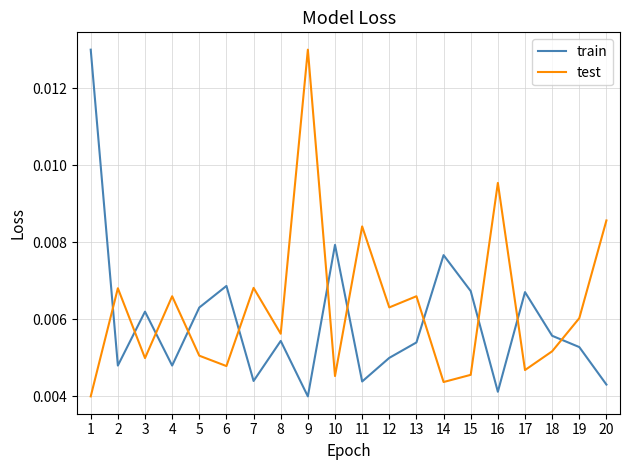

At 4, list the series in order from largest to smallest.

test, train